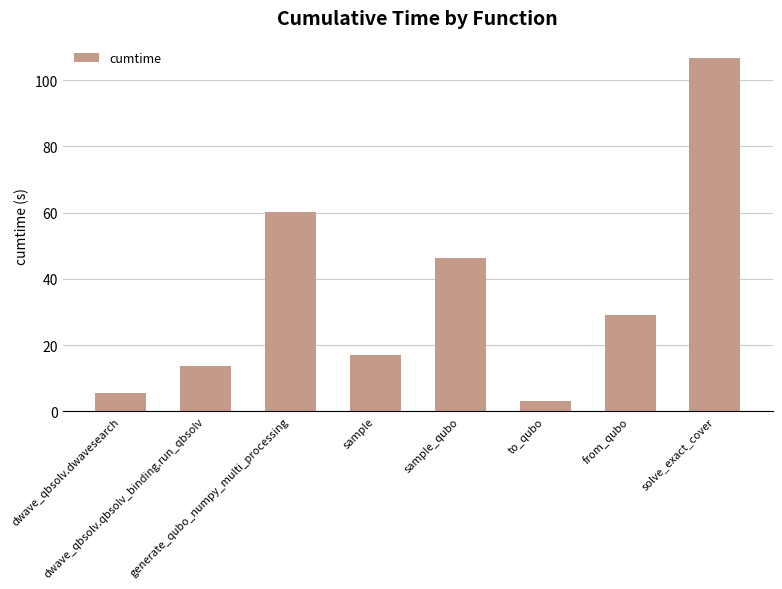

What is the ratio of the value at solve_exact_cover to the value at to_qubo?

33.0